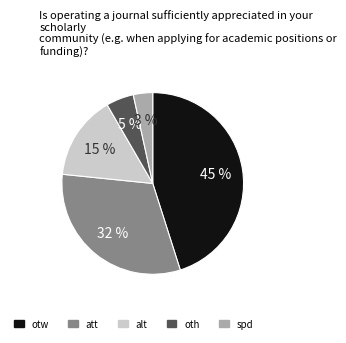

What is the smallest slice in the pie chart?

spd